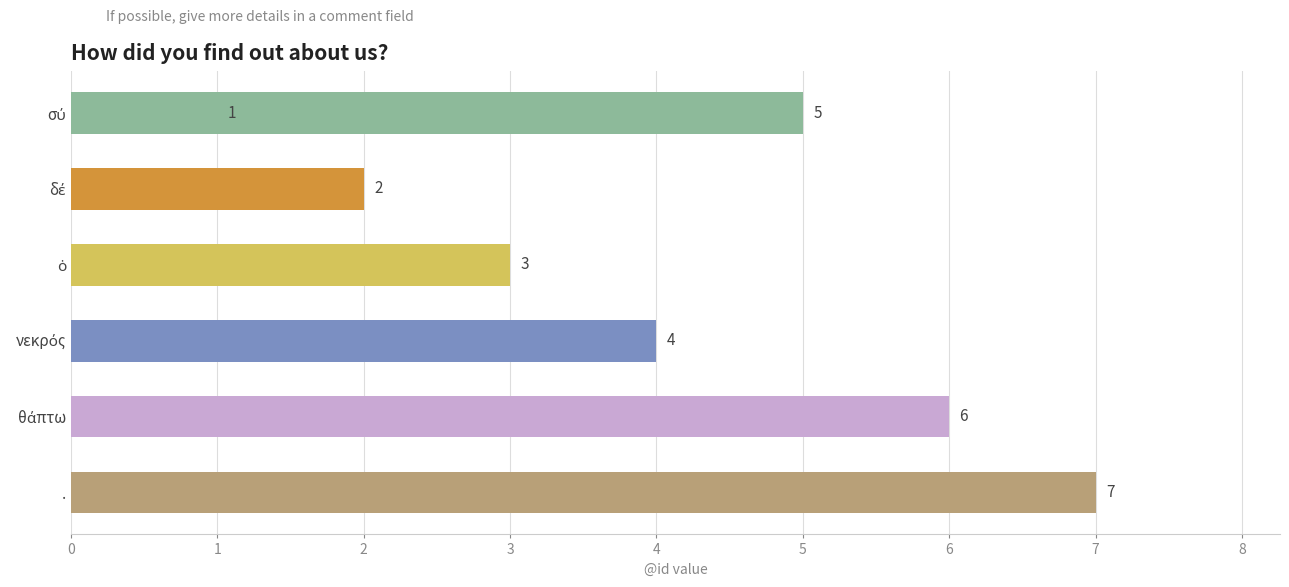

Does the chart contain any negative values?

No